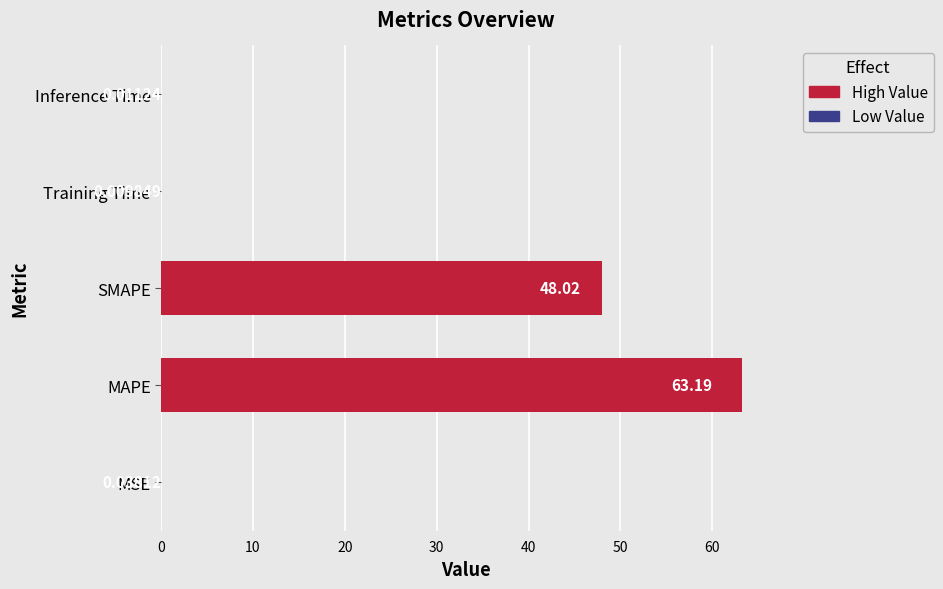

What is the sum of all values?

111.3